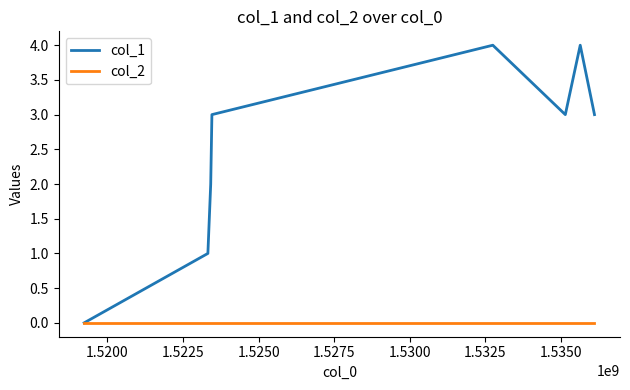

Does the chart have visible grid lines?

No